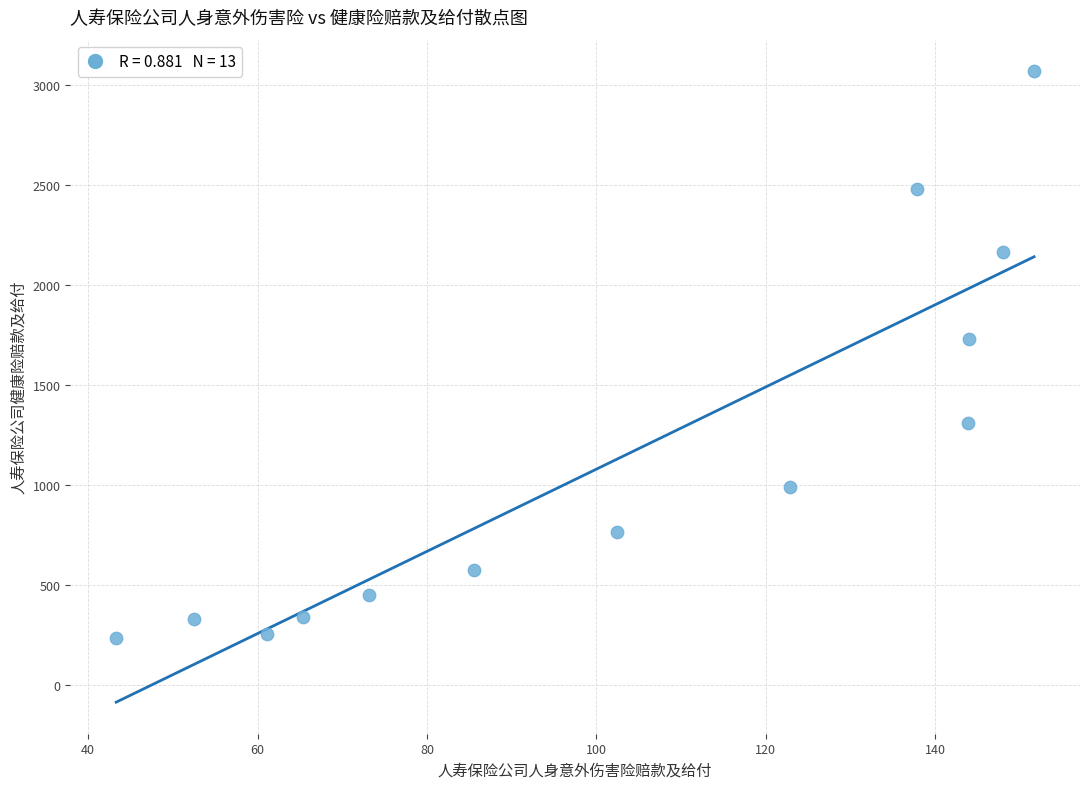

What Y value in the scatter plot is closest to 1650?

1728.1